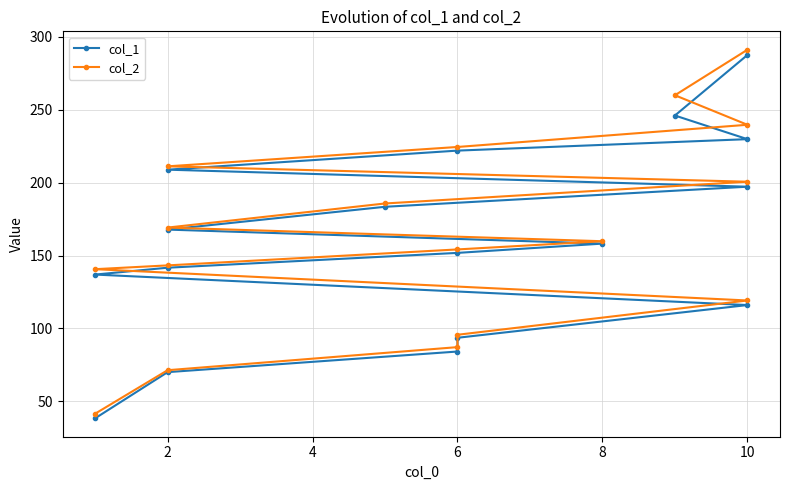

What is the difference between the maximum and second lowest values in the col_2 series?

219.9